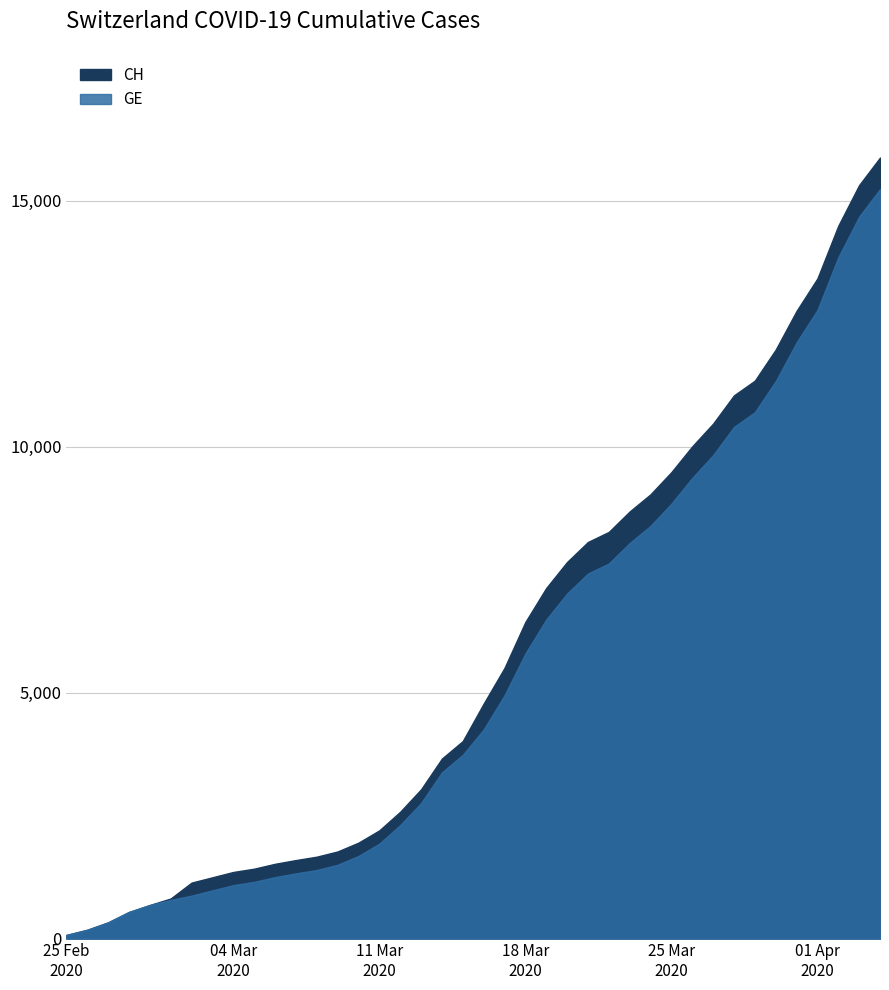

What is the difference between the maximum and second lowest values in the GE series?

15055